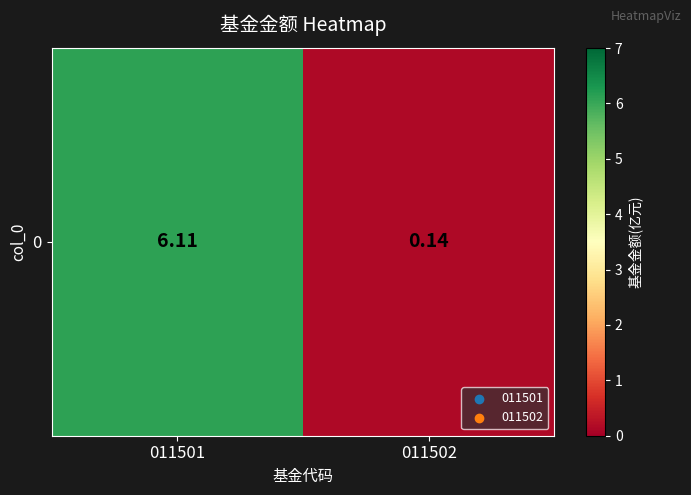

Which has a higher value, 011501 or 011502?

011501